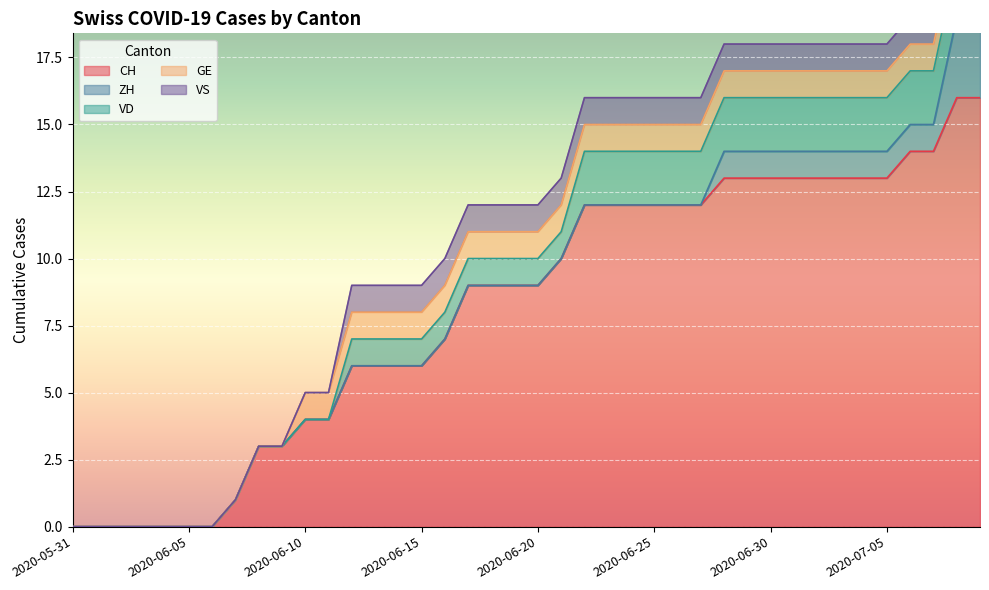

At how many categories does at least one series exceed 1?

32